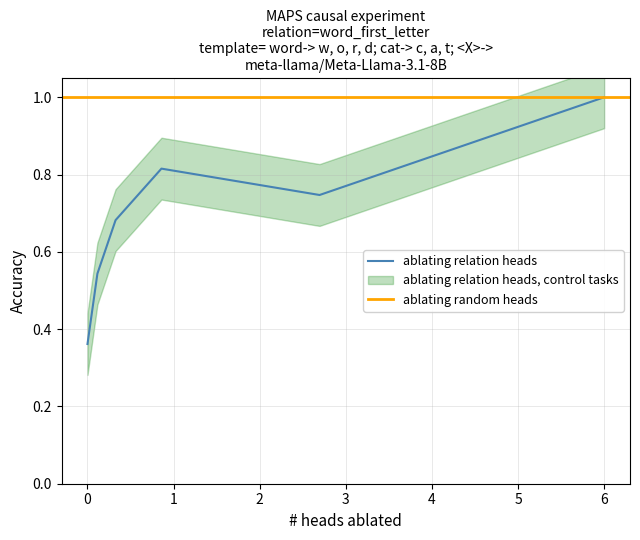

Which label corresponds to the largest value in the chart?

5.999337789955546